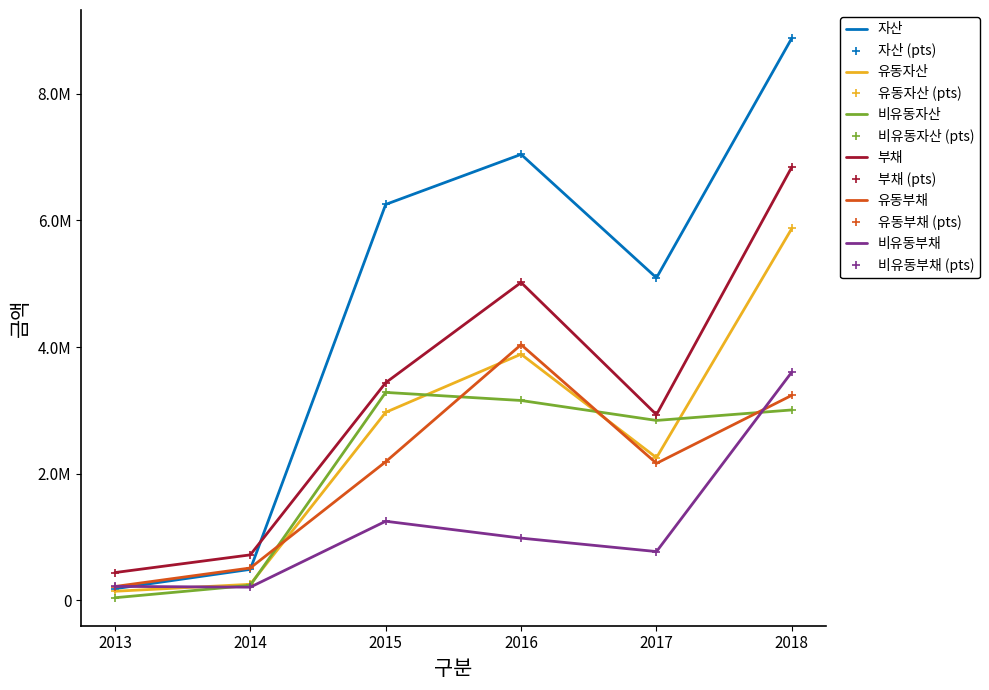

At how many categories does at least one series exceed 6638089?

2